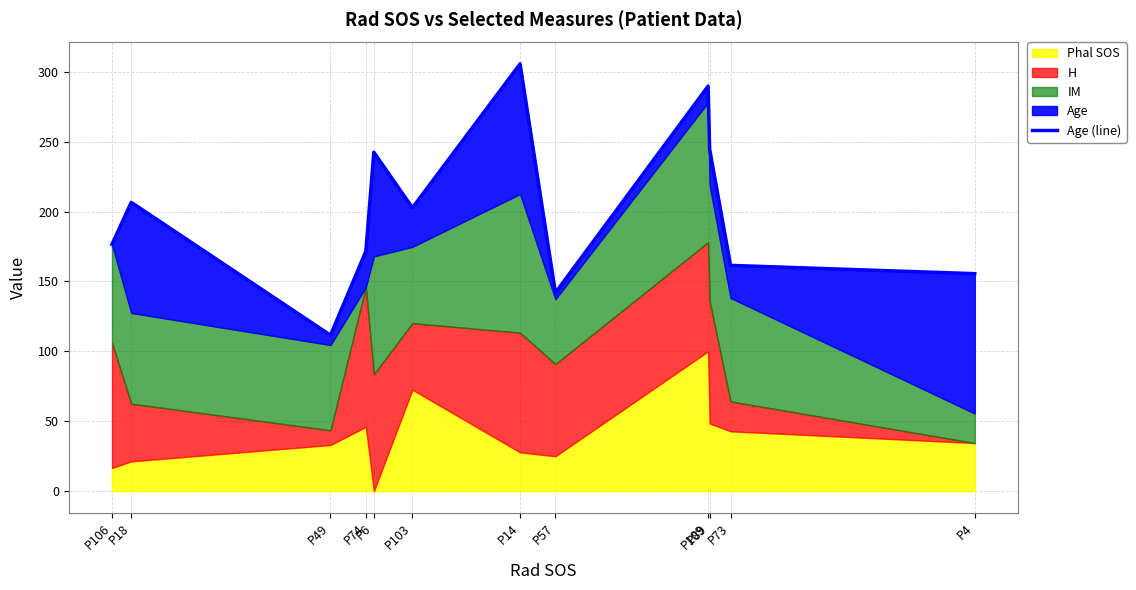

What is the value of the 11th point from the left?

161.5